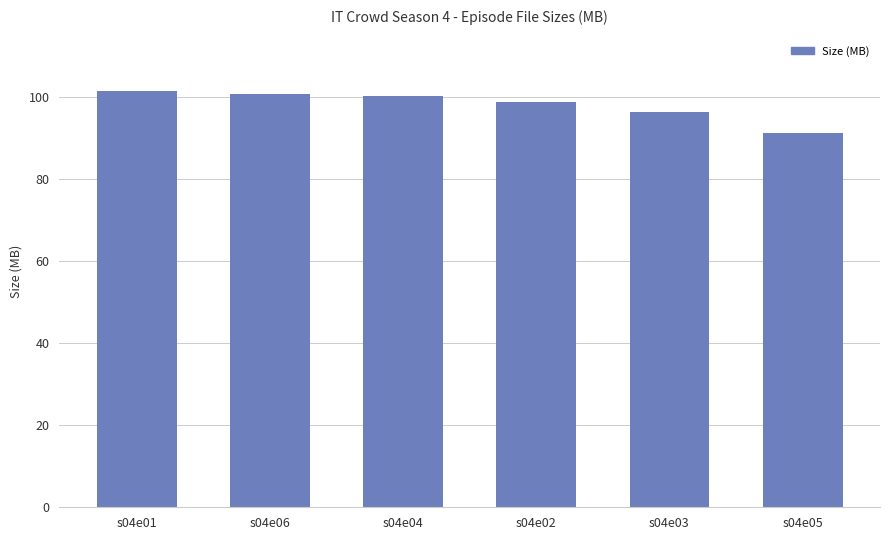

Which category has the lowest value across all series?

s04e05